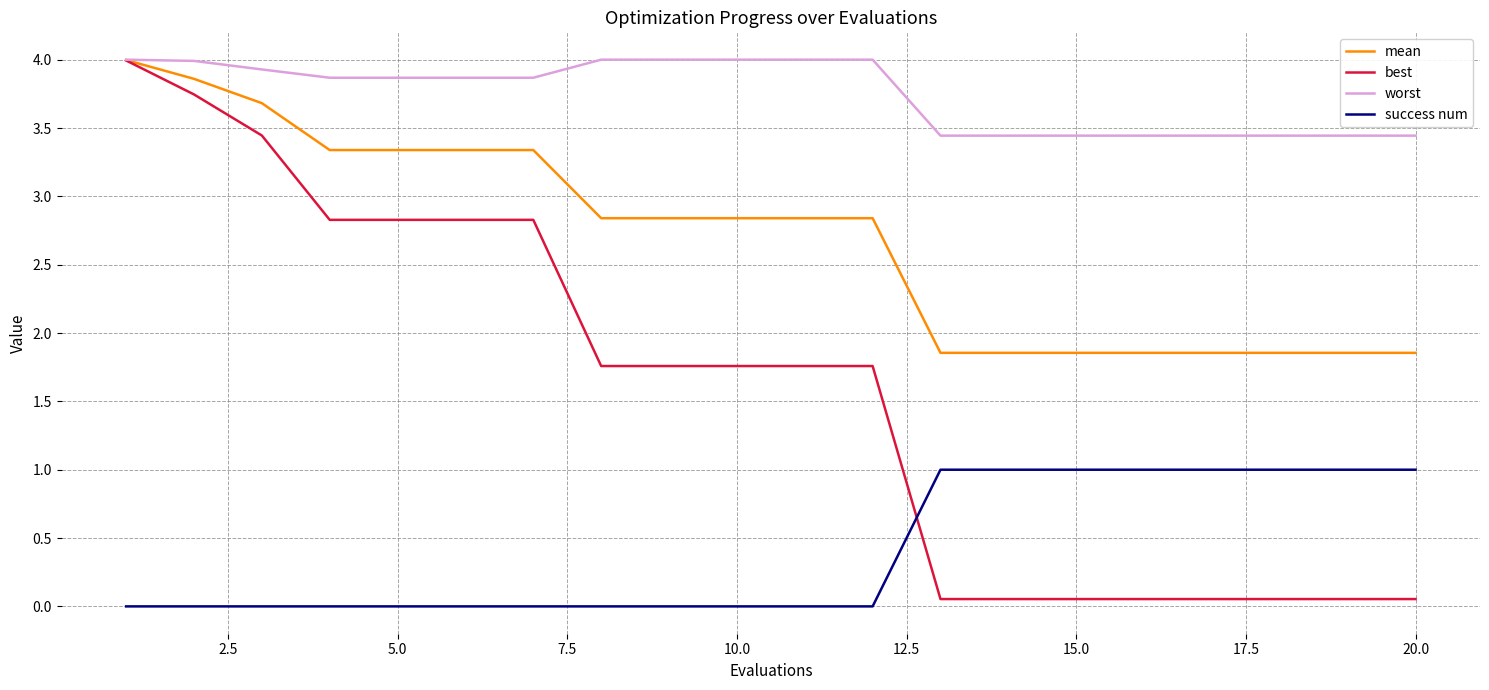

True or false: mean and success num cross at least once.

False